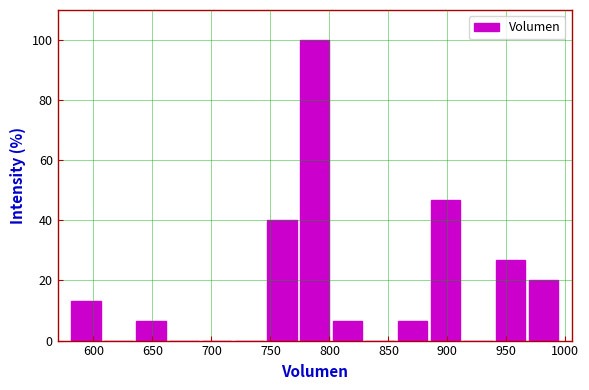

Reading left to right, list every bar in this chart as the range it spans on the x-axis followed by its height. Neither the bar edges nor the heights are printed on the chart, so give them approximately, as read against the axes.

580 to 605: 14
605 to 635: 0
635 to 665: 6
665 to 690: 0
690 to 720: 0
720 to 745: 0
745 to 775: 40
775 to 800: 100
800 to 830: 6
830 to 855: 0
855 to 885: 6
885 to 910: 46
910 to 940: 0
940 to 970: 26
970 to 995: 20